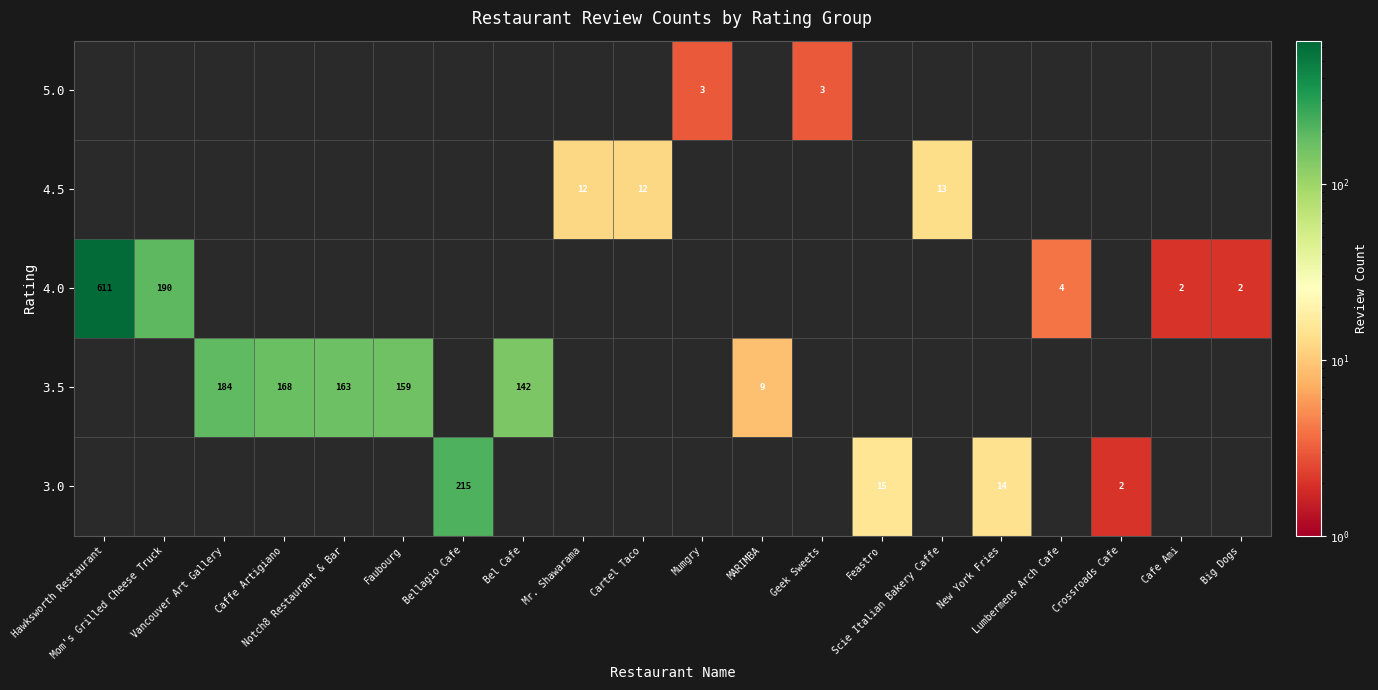

What is the smallest value displayed?

2.0